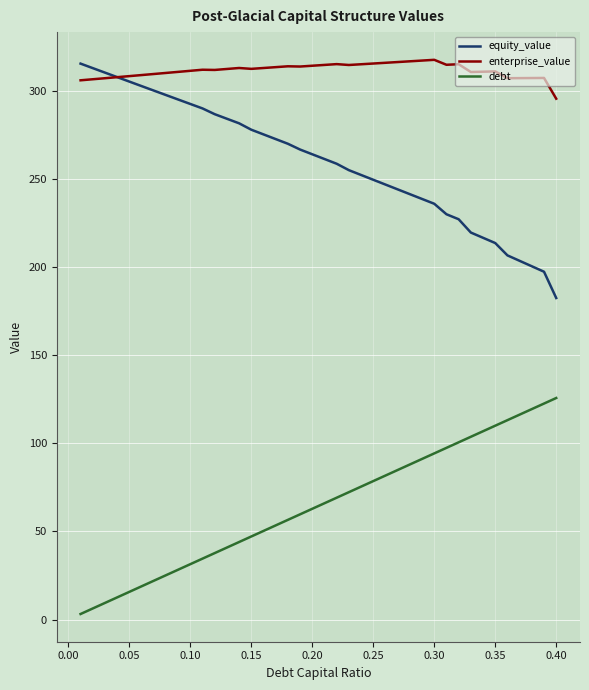

What is the difference between the maximum and second lowest values in the equity_value series?

118.0